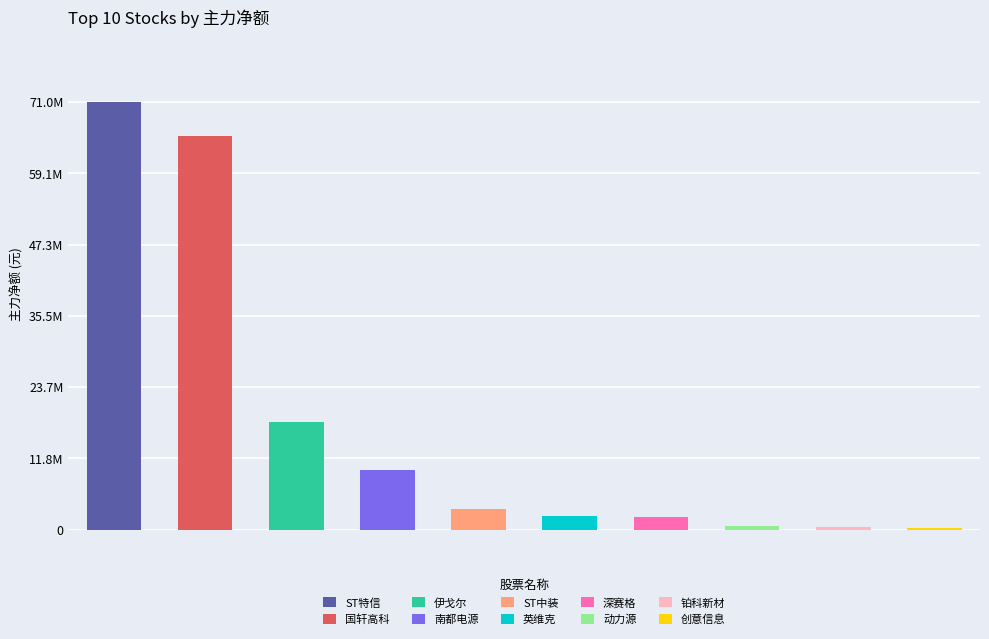

What is the maximum value shown in the chart?

70958346